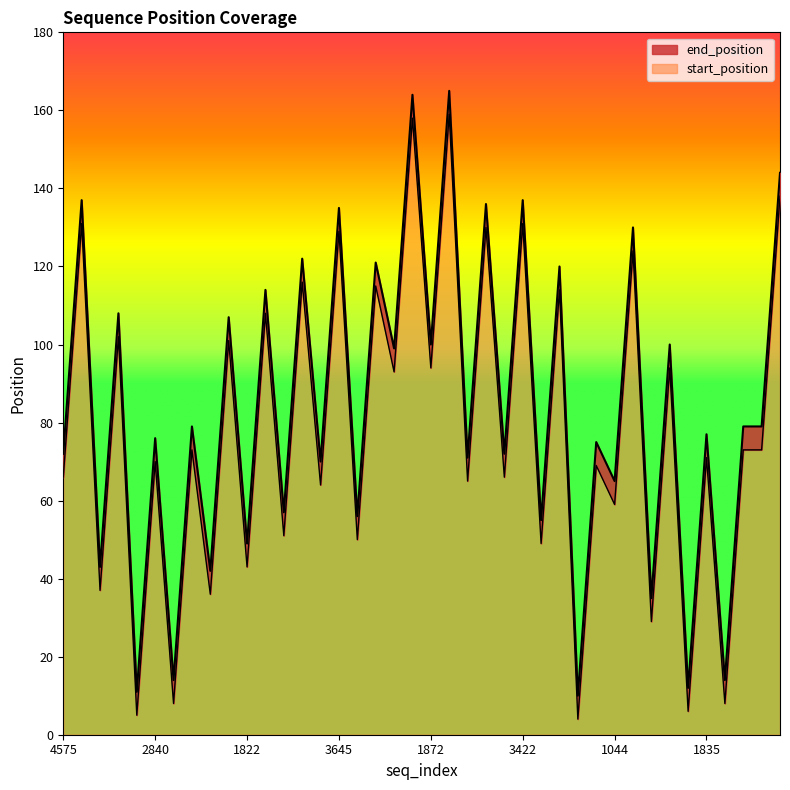

List the labels in order of end_position value, largest first.

1872, 2085, 3042, 4575, 3422, 1905, 3645, 1044, 3323, 4526, 4059, 1822, 1702, 3292, 1872, 5158, 2085, 2840, 3042, 3042, 1835, 2840, 4155, 4575, 3422, 1905, 3645, 1044, 3323, 4526, 4059, 1822, 1702, 3292, 5158, 2840, 3042, 1835, 2840, 4155